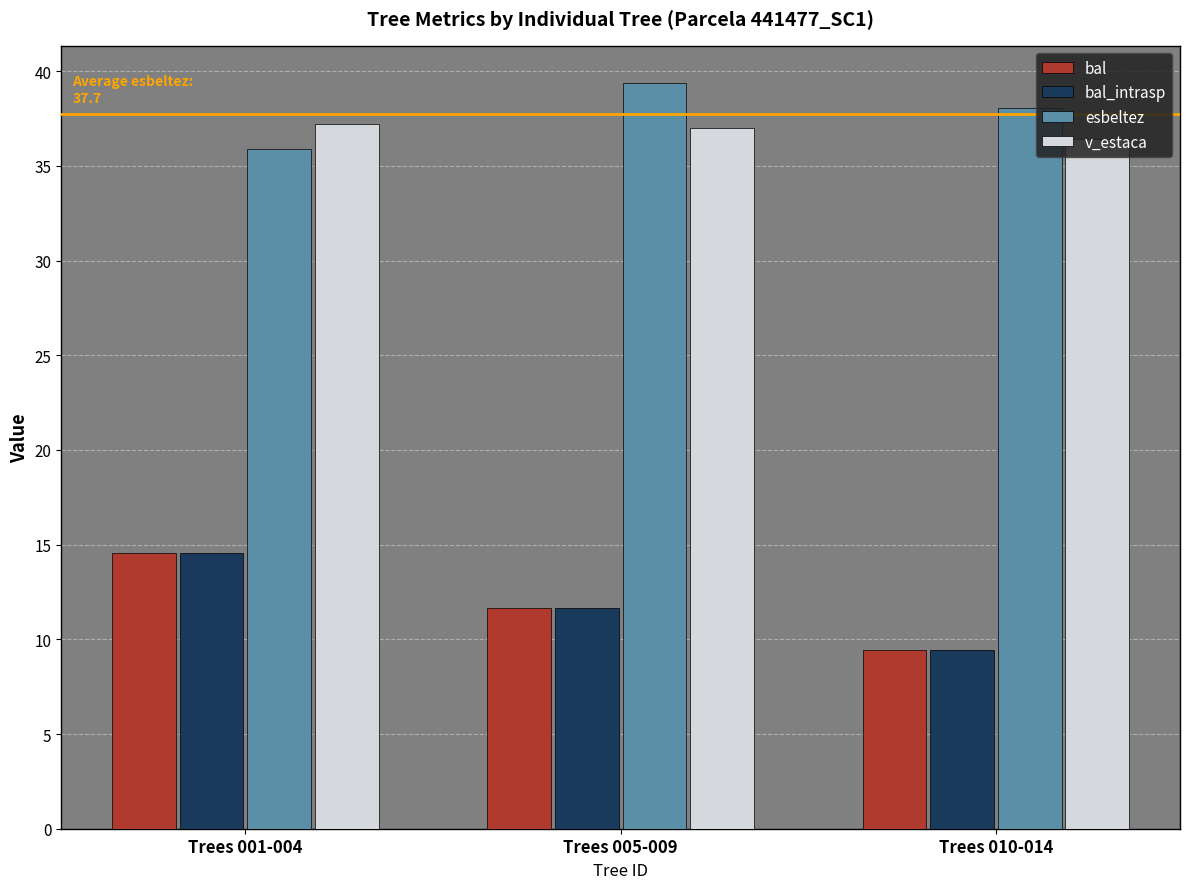

Read the v_estaca value at Trees 001-004.

37.2